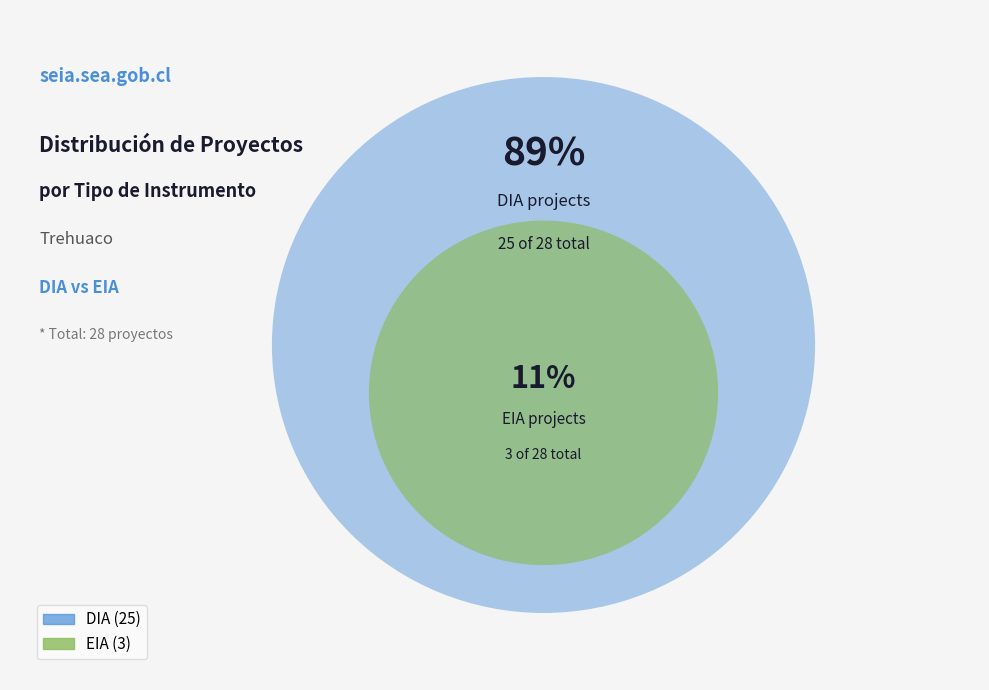

Count the number of slices in the pie.

2